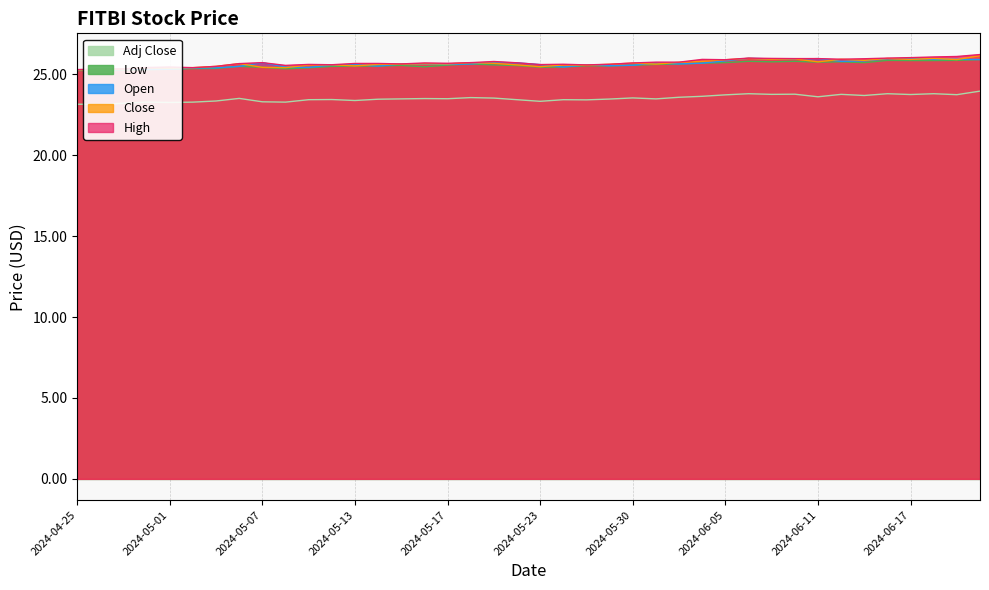

True or false: Low has a value of 25.8 at 2024-06-07.

True